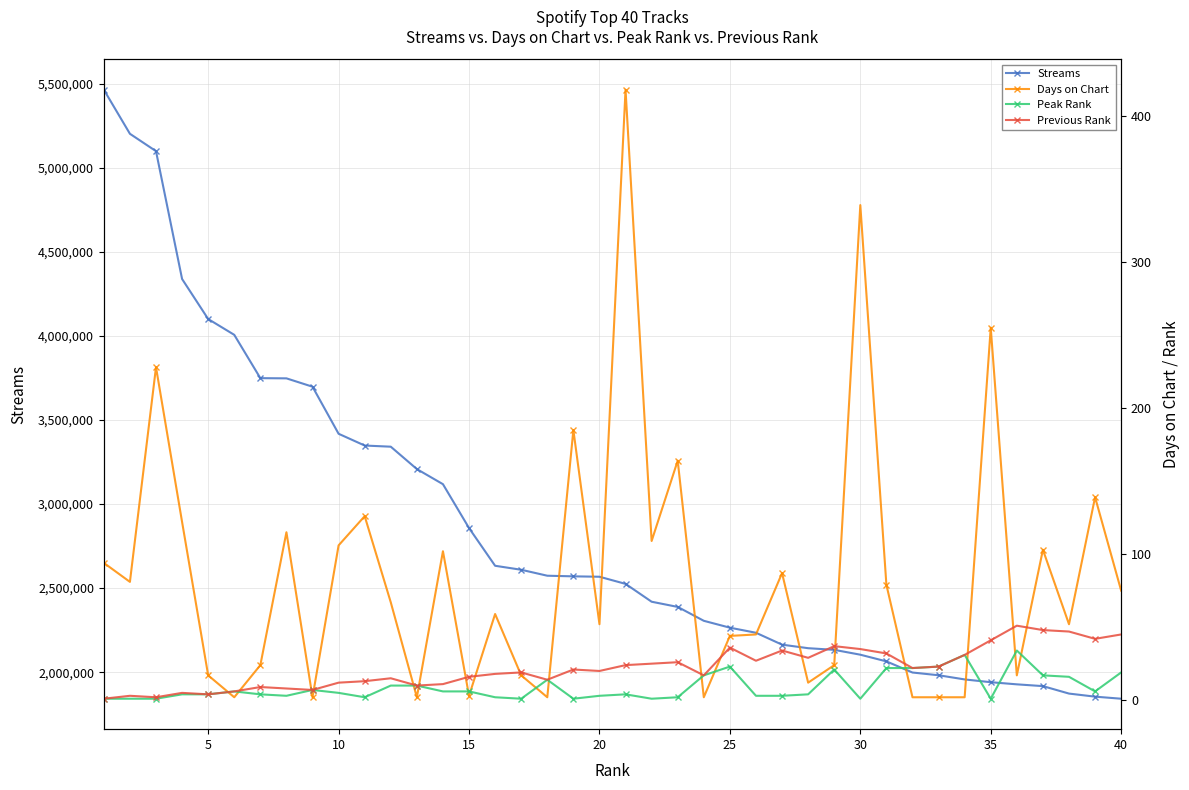

Reading left to right, extract all data points from this chart.

Streams: 5465968	5203730	5100257	4339547	4101396	4007264	3749540	3748345	3698610	3418555	3348534	3341662	3208476	3118595	2857511	2633019	2609303	2573848	2570110	2567783	2525297	2419064	2388214	2305555	2264620	2234398	2163580	2142551	2132785	2103870	2064108	1997788	1981580	1956704	1940167	1927461	1916900	1872495	1854196	1841916
Days on Chart: 94	81	228	122	17	2	24	115	2	106	126	67	2	102	3	59	17	2	185	52	418	109	164	2	44	45	87	12	24	339	79	2	2	2	255	17	103	52	139	75
Peak Rank: 1	1	1	4	4	6	4	3	7	5	2	10	10	6	6	2	1	14	1	3	4	1	2	17	23	3	3	4	21	1	22	22	23	31	1	34	17	16	6	19
Previous Rank: 1	3	2	5	4	6	9	8	7	12	13	15	10	11	16	18	19	14	21	20	24	25	26	17	36	27	34	29	37	35	32	22	23	31	41	51	48	47	42	45